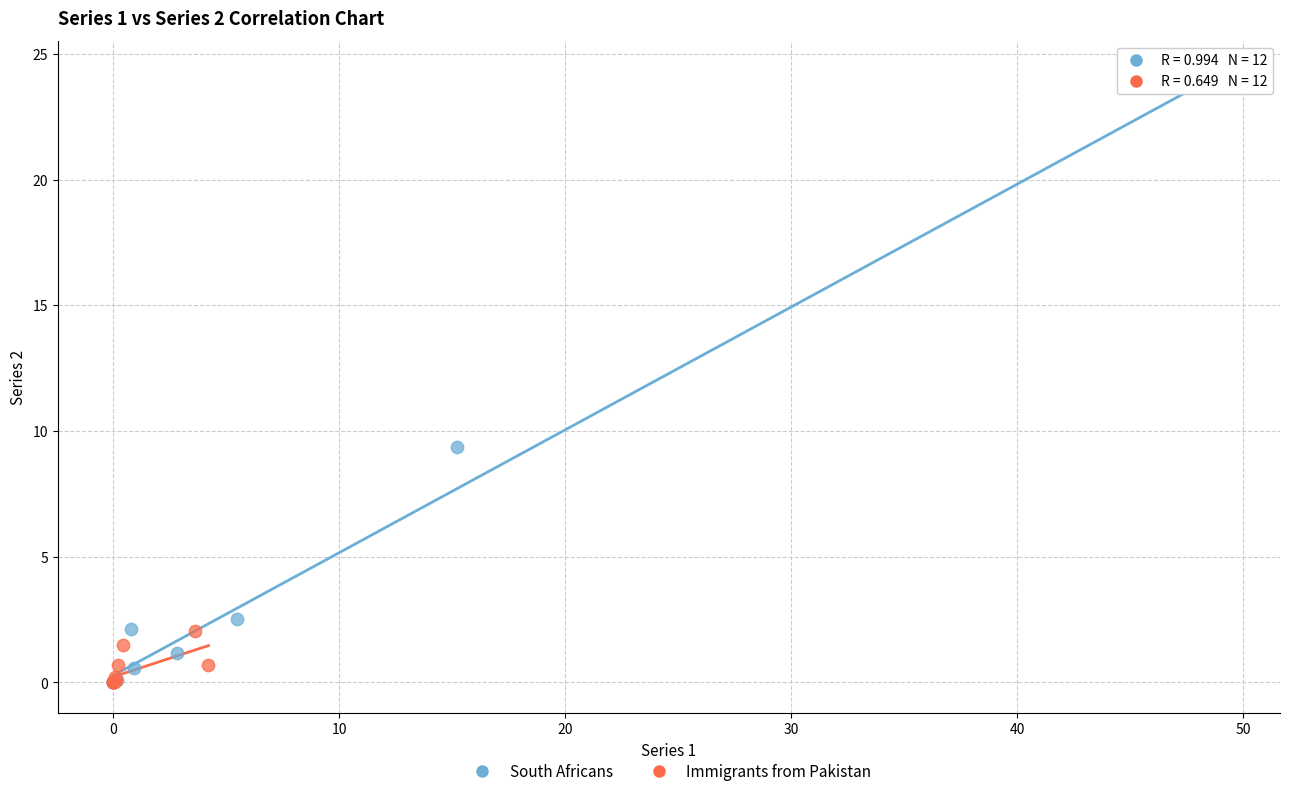

Which series contains the highest Y value?

South Africans